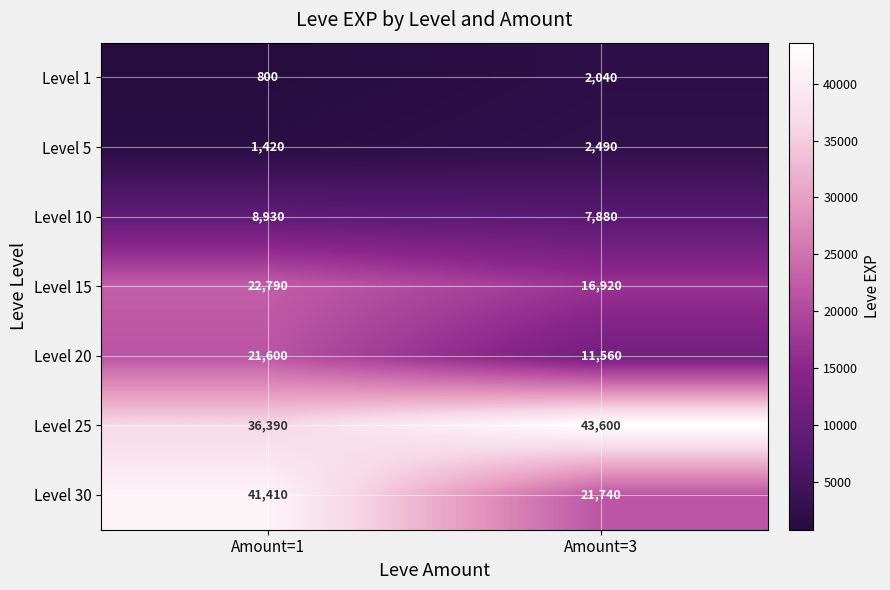

Between Amount=1 and Amount=3, which series saw the biggest shift?

Level 30